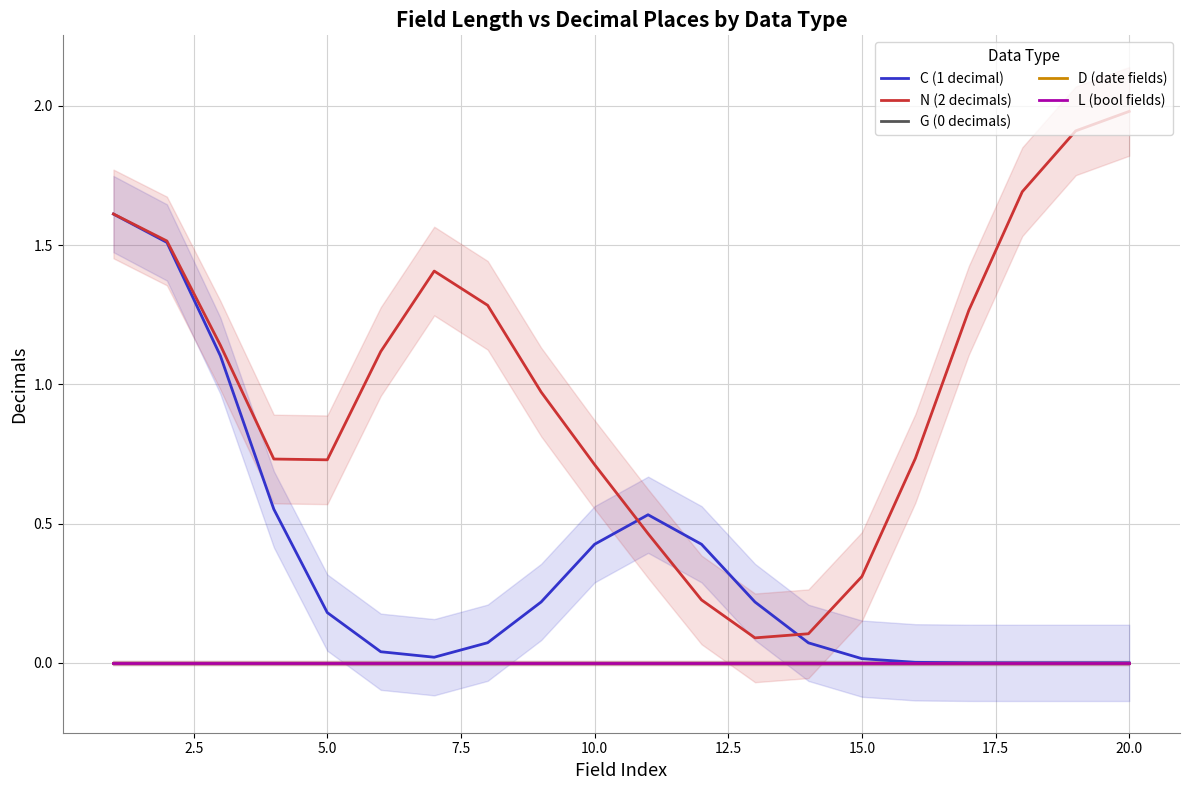

What is the total value across all series at 17.5?

1.4